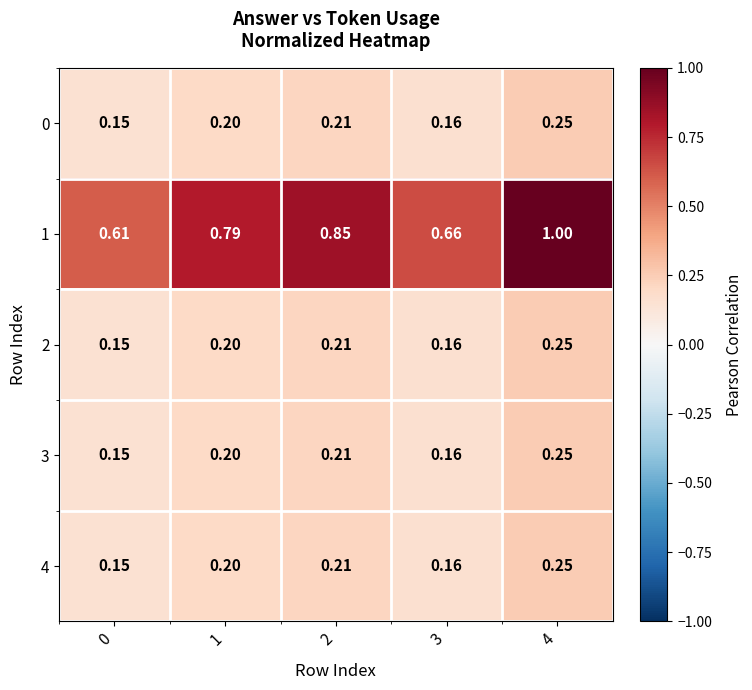

Is the value of 1 at 0 greater than the value of 3 at 1?

Yes